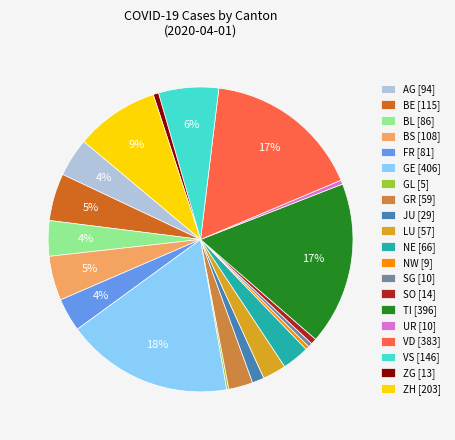

Between ZG [13] and AG [94], which is larger?

AG [94]